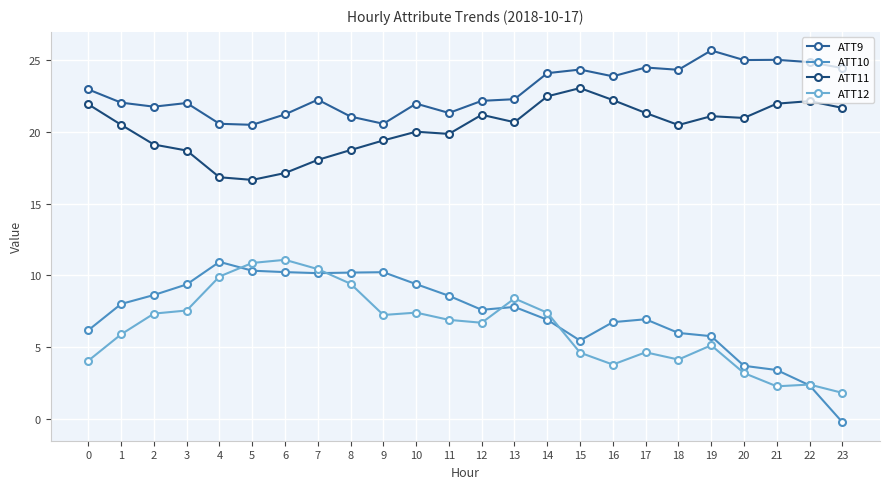

At which category does the chart reach its minimum across all series?

23